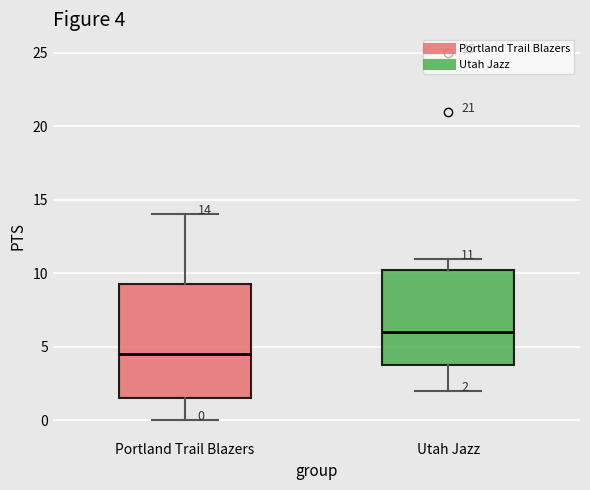

Comparing the boxes themselves (not the whiskers), which one is the tallest?

Portland Trail Blazers